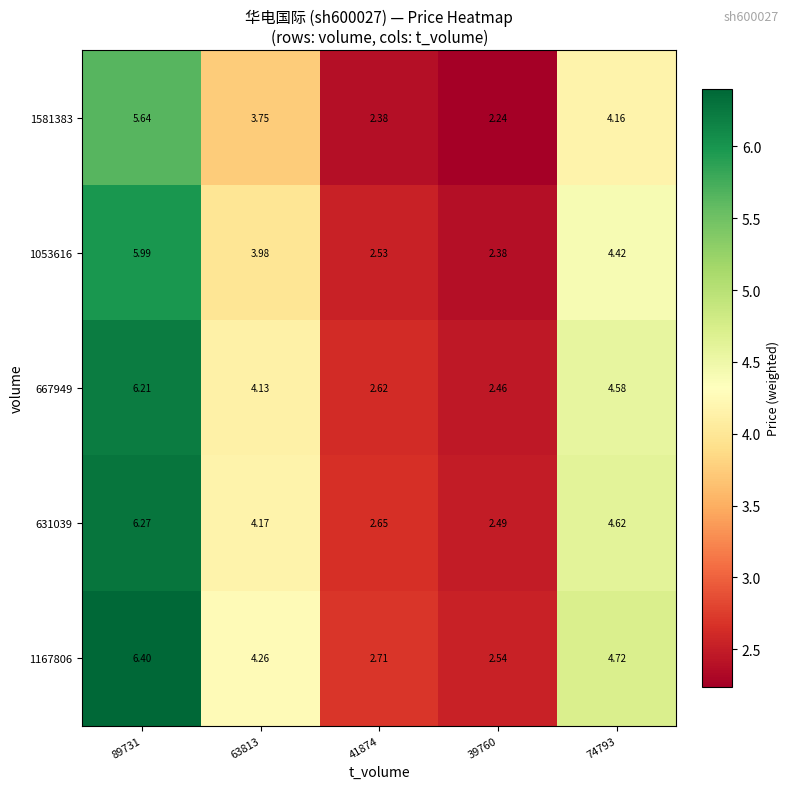

Is the value of 667949 at 89731 greater than the value of 1167806 at 41874?

Yes